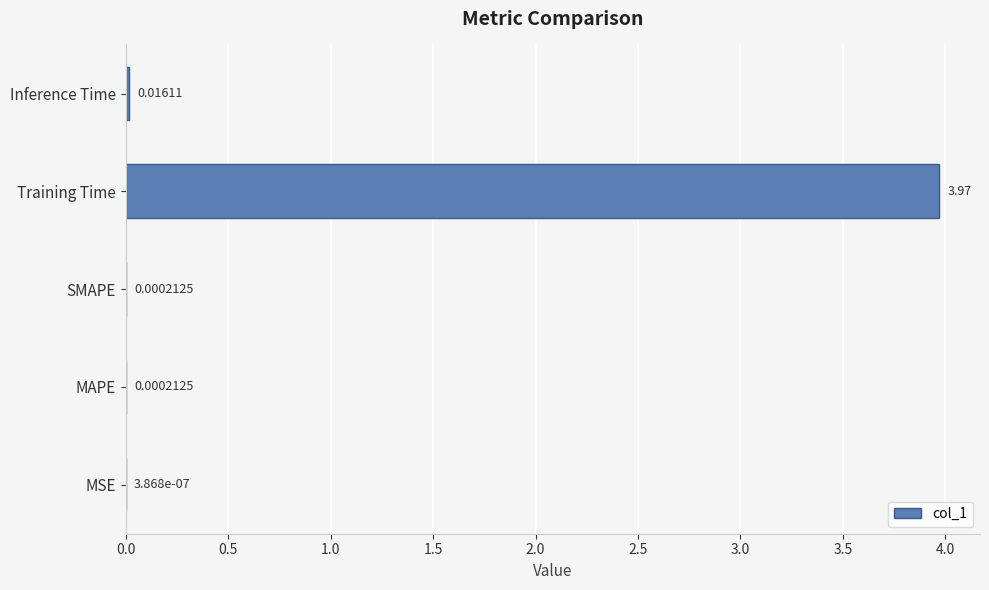

Between Training Time and Inference Time, which is larger?

Training Time